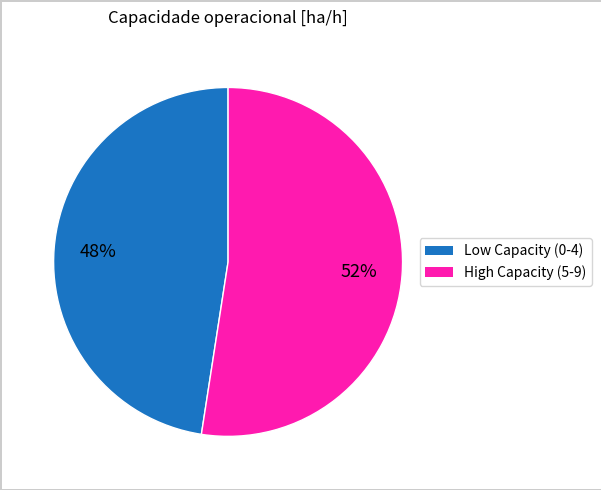

Does any single category account for the majority?

Yes